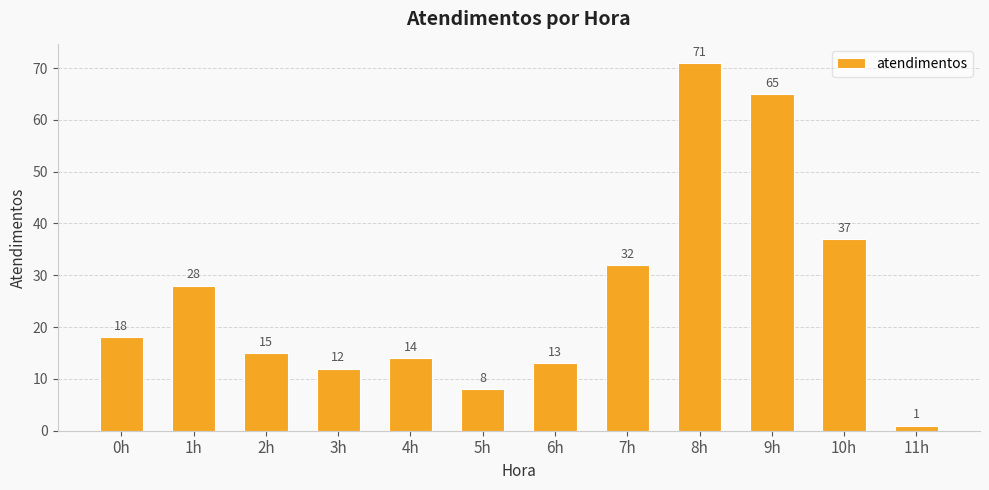

How many data points are less than 18?

6